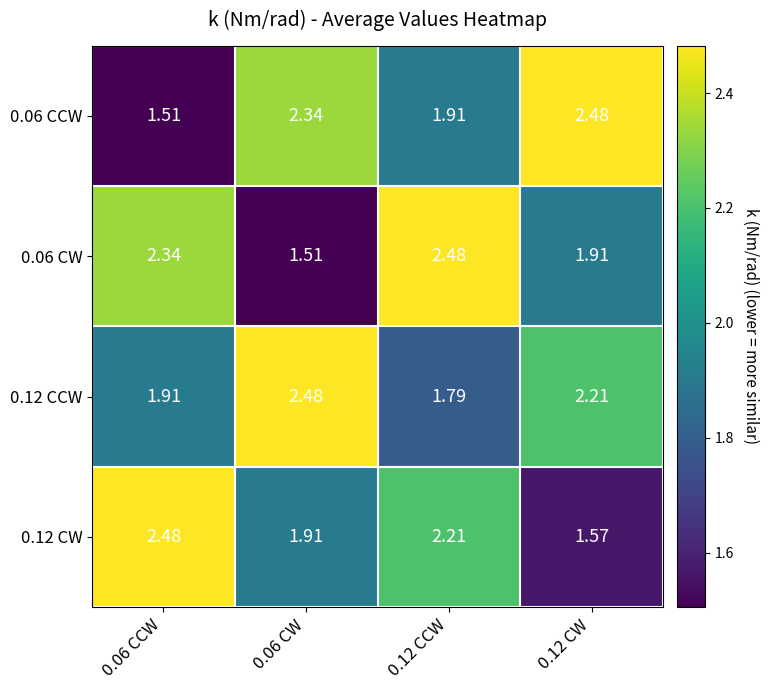

Reading left to right, transcribe all the data shown in this chart.

0.06 CCW: 0.06 CCW=1.5	0.06 CW=2.3	0.12 CCW=1.9	0.12 CW=2.5
0.06 CW: 0.06 CCW=2.3	0.06 CW=1.5	0.12 CCW=2.5	0.12 CW=1.9
0.12 CCW: 0.06 CCW=1.9	0.06 CW=2.5	0.12 CCW=1.8	0.12 CW=2.2
0.12 CW: 0.06 CCW=2.5	0.06 CW=1.9	0.12 CCW=2.2	0.12 CW=1.6